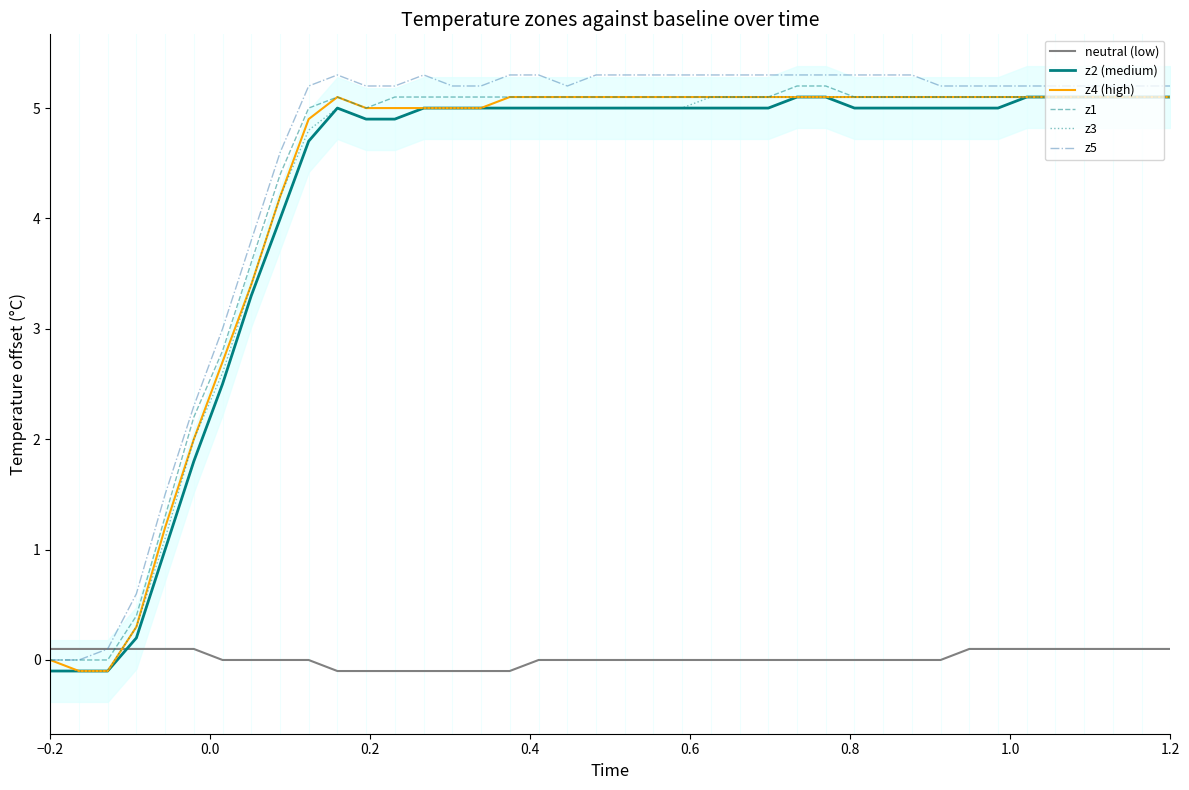

After their last crossing, which series has the higher values: z2 (medium) or neutral (low)?

z2 (medium)